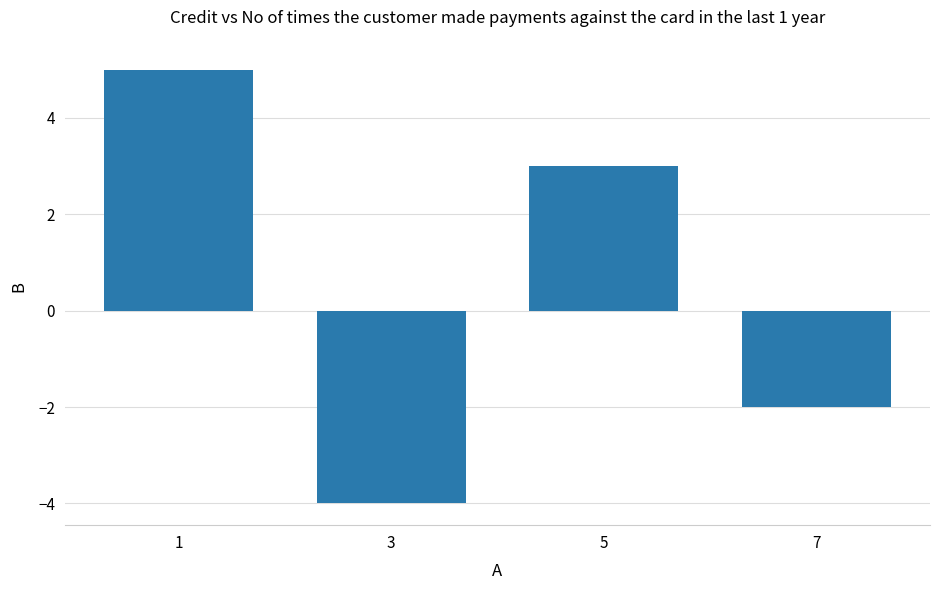

True or false: the data shows -2 at 3.

False